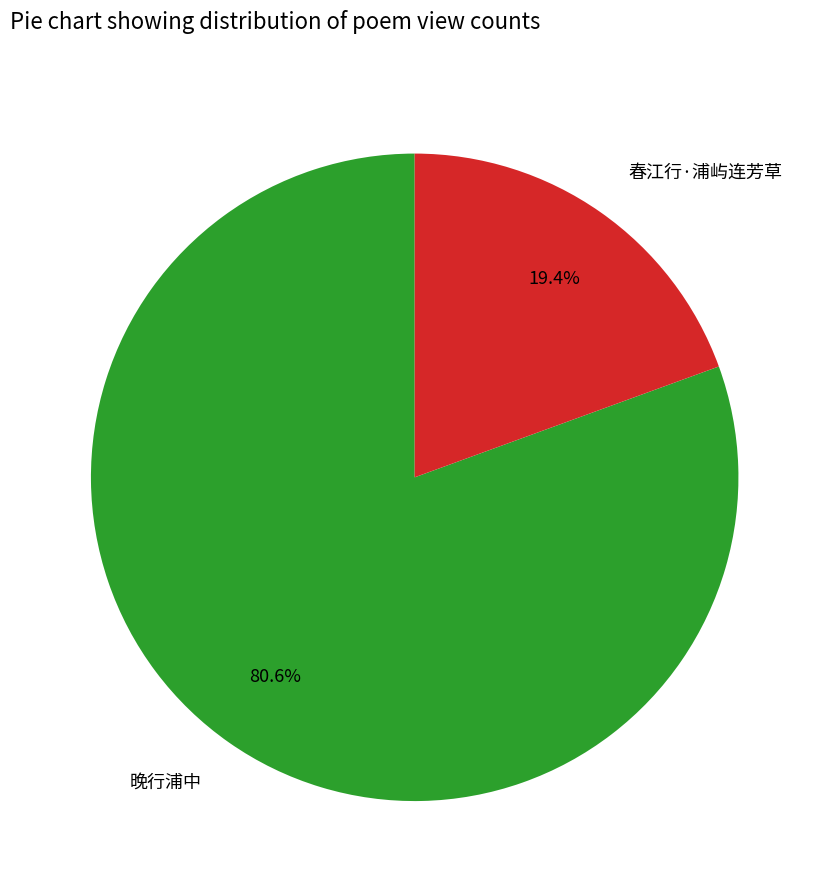

Which has a higher value, 晚行浦中 or 春江行·浦屿连芳草?

晚行浦中